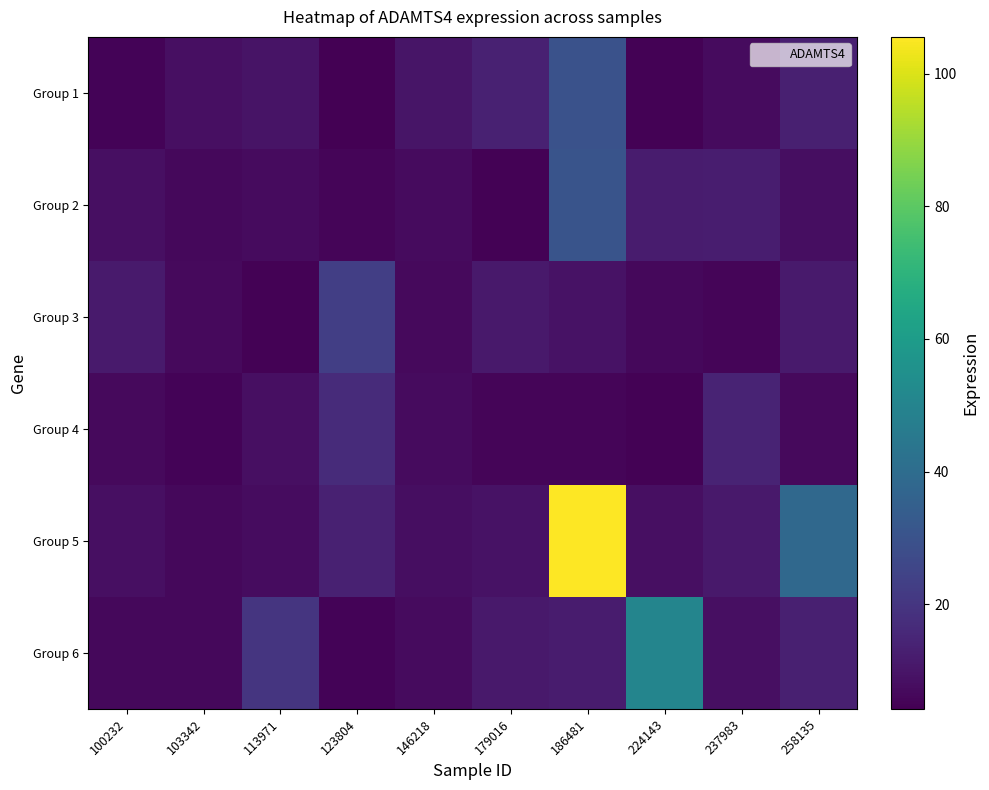

Which has a higher value, 100232 or 113971?

113971